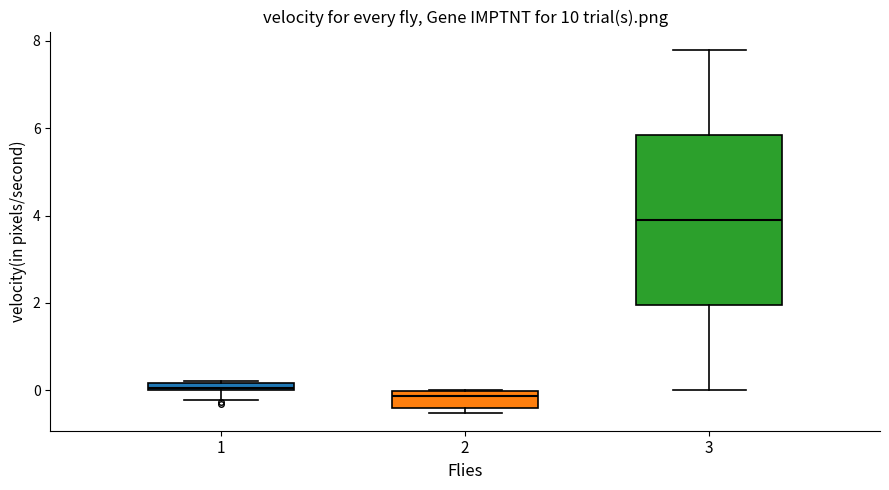

Which box has the highest median line?

3